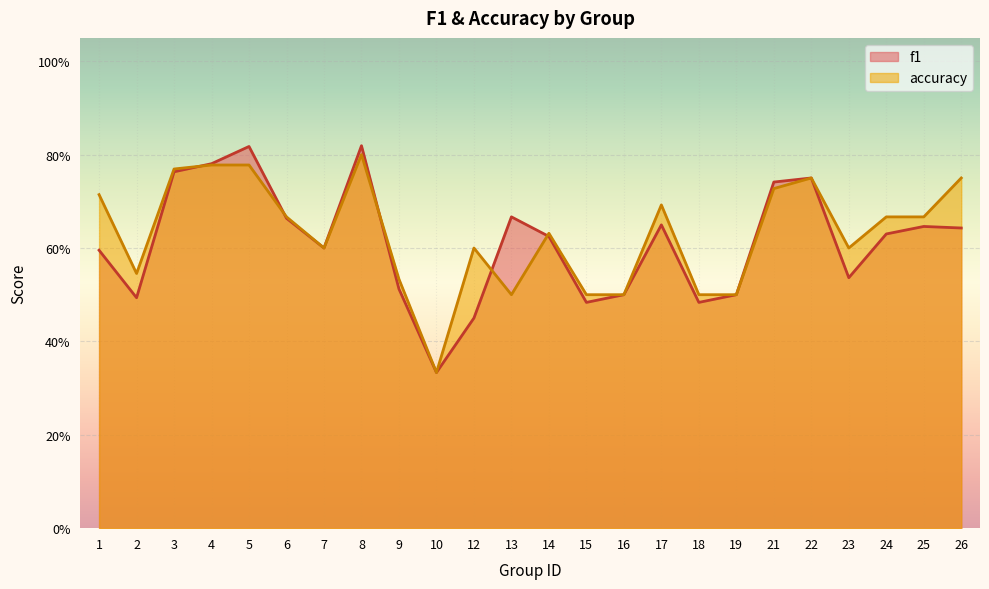

What is the lowest value of the f1 series?

0.3